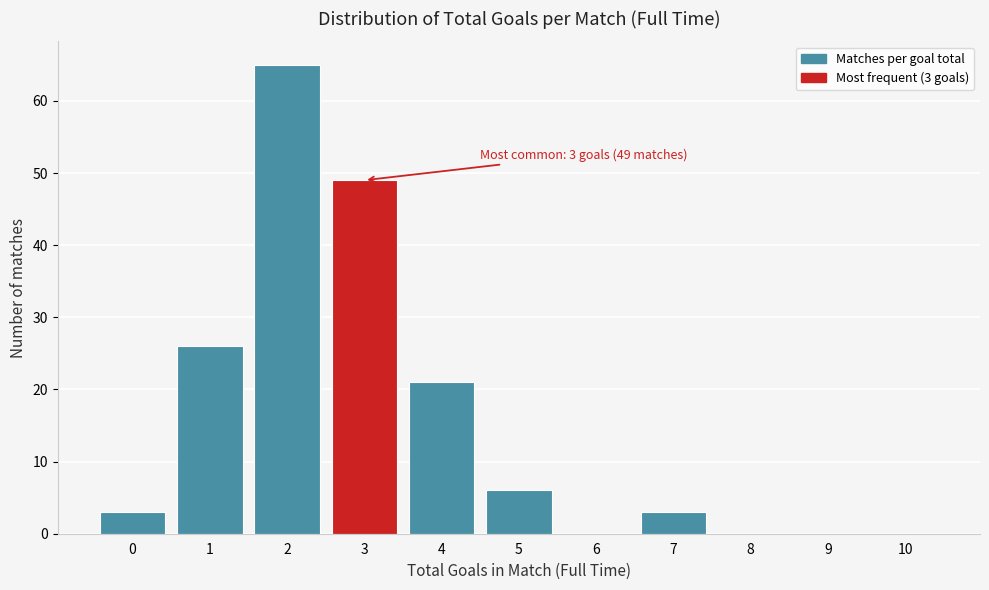

Over which range of the x-axis is the bar tallest?

1.5 to 2.5